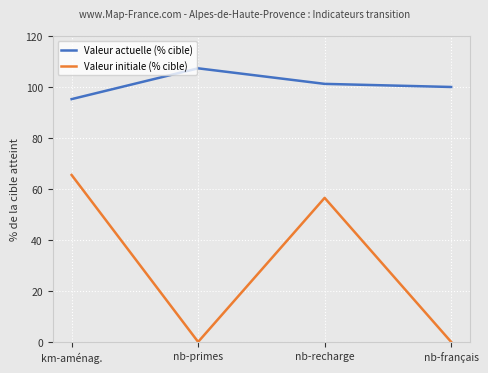

Count the number of data series in this chart.

2